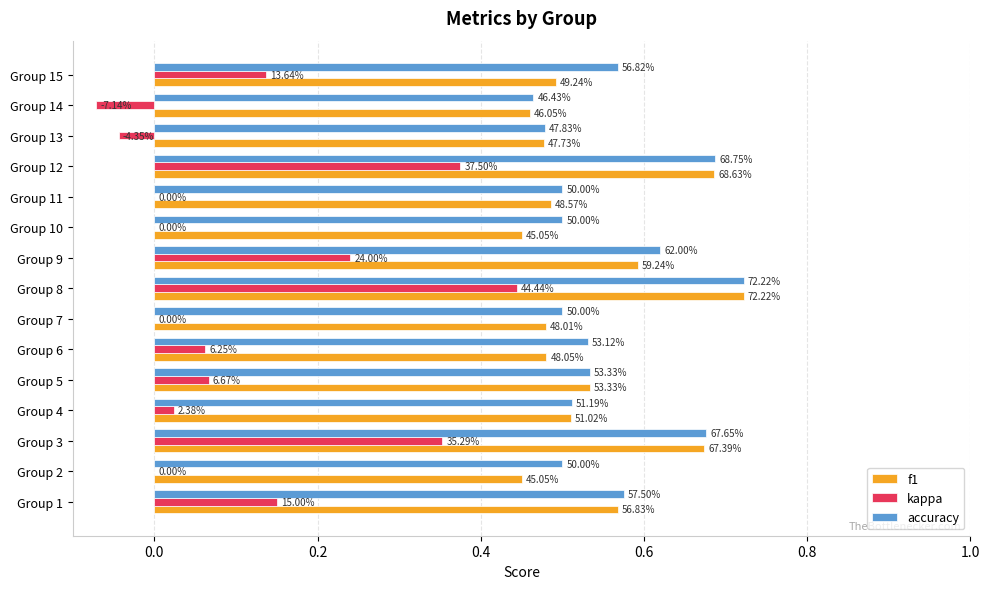

What is the average value of the f1 series?

0.5